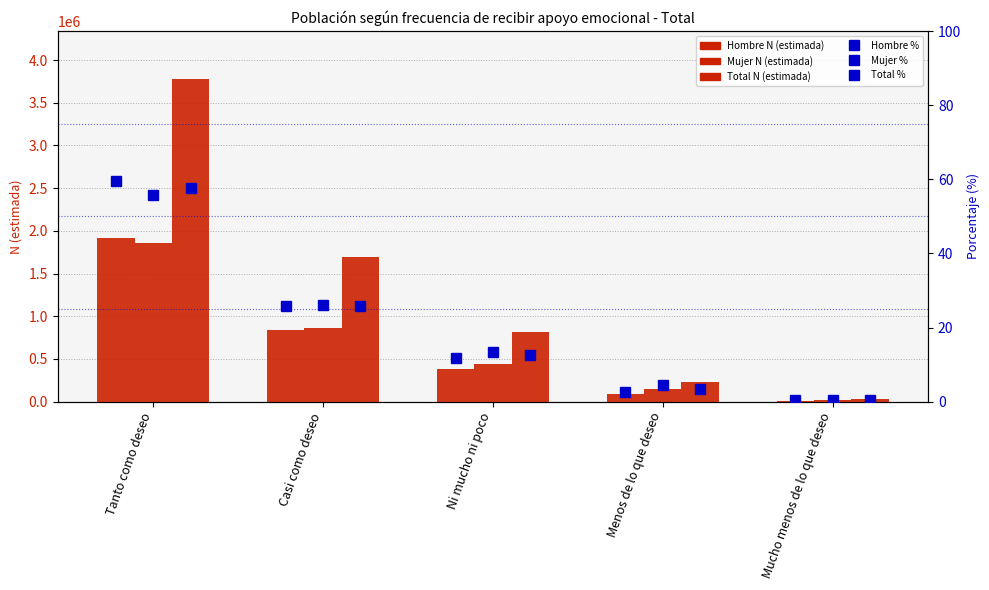

Where is Hombre N (estimada) nearest to the value 965998?

Casi como deseo